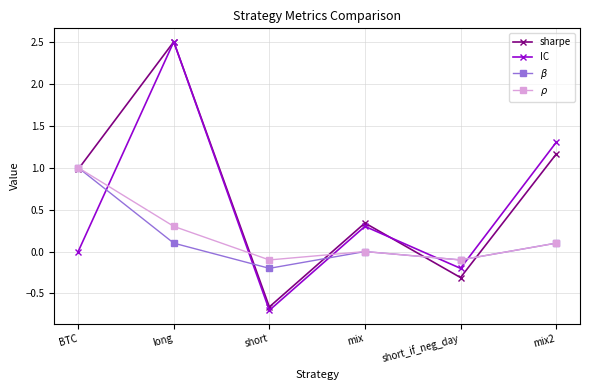

At which label is $\rho$ closest to 0?

mix